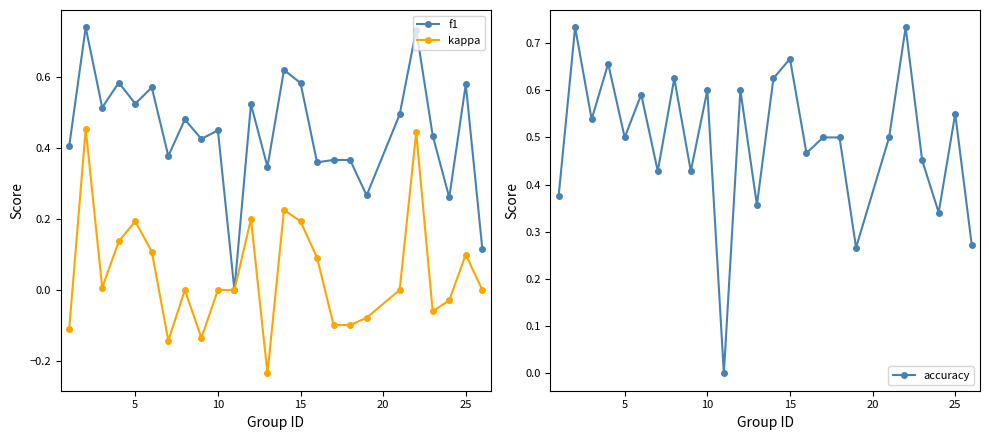

True or false: kappa has more than 1 points higher than both neighbors.

True